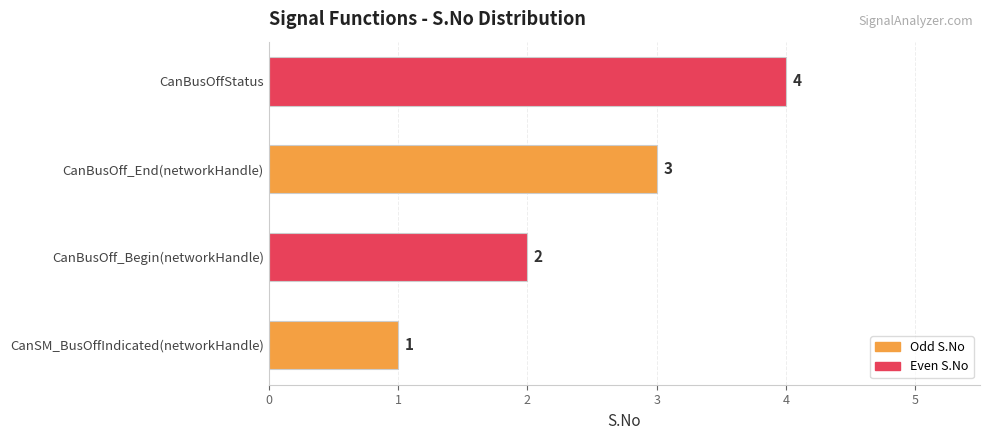

The value at CanBusOff_Begin(networkHandle) is 1. True or false?

False